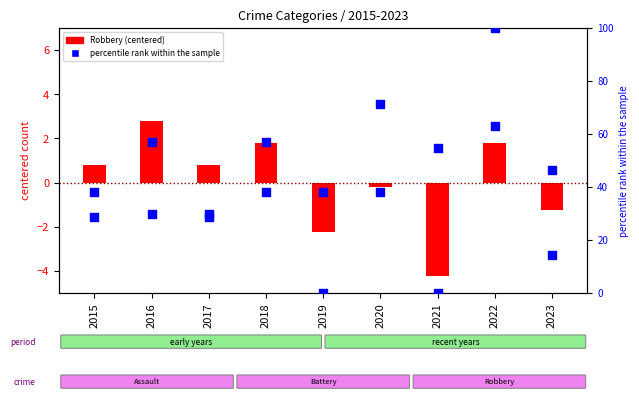

Which series reaches the minimum Y coordinate?

Robbery (centered)